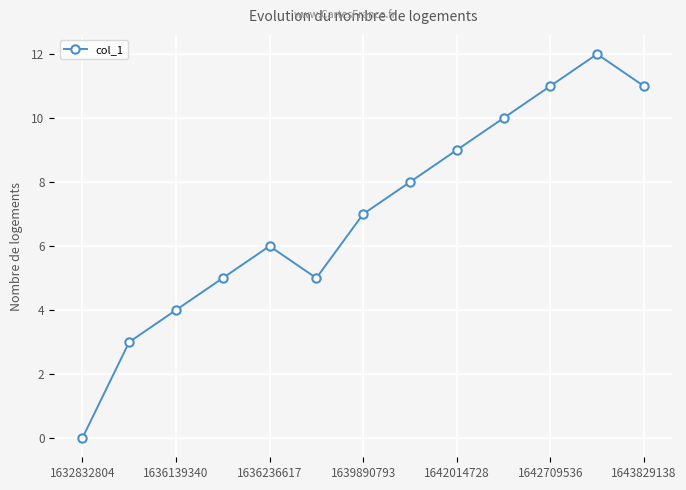

How many interior local peaks (higher than both neighbors) does the data have?

2